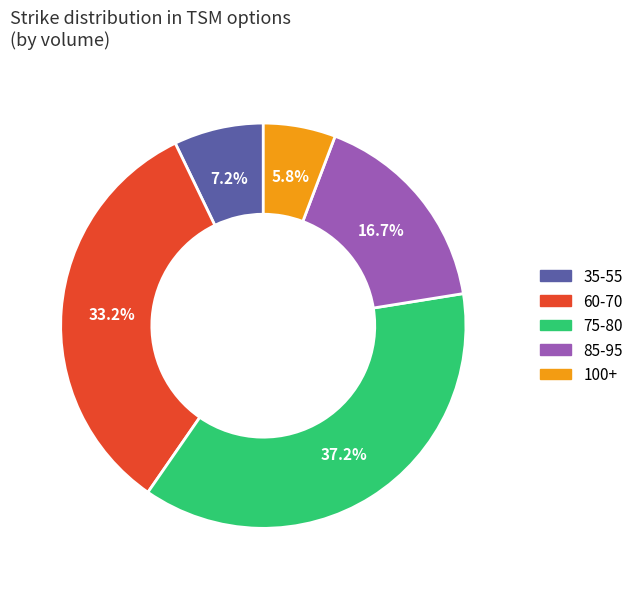

How many slices are in this pie chart?

5